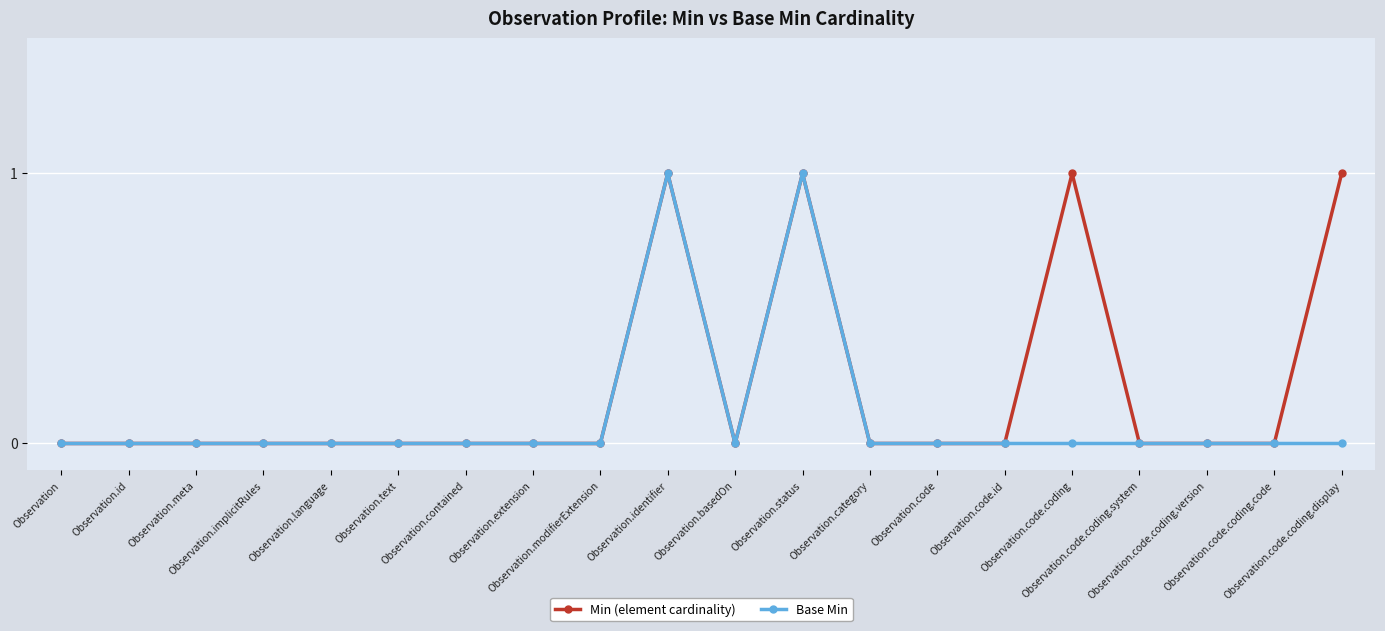

True or false: Min (element cardinality) has more than 2 points higher than both neighbors.

True